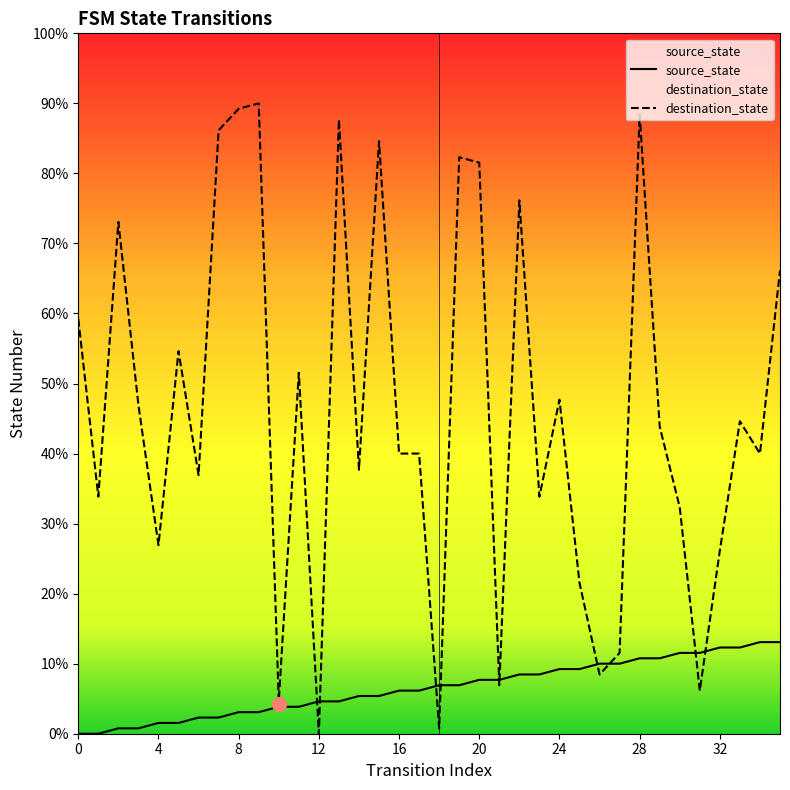

Where does the source_state series first go above 9?

20